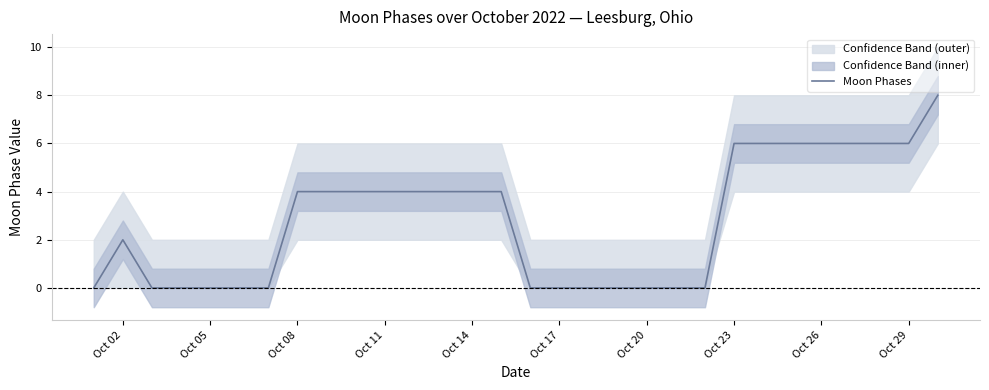

Is it true that Moon Phases equals 0 at Oct 17?

True